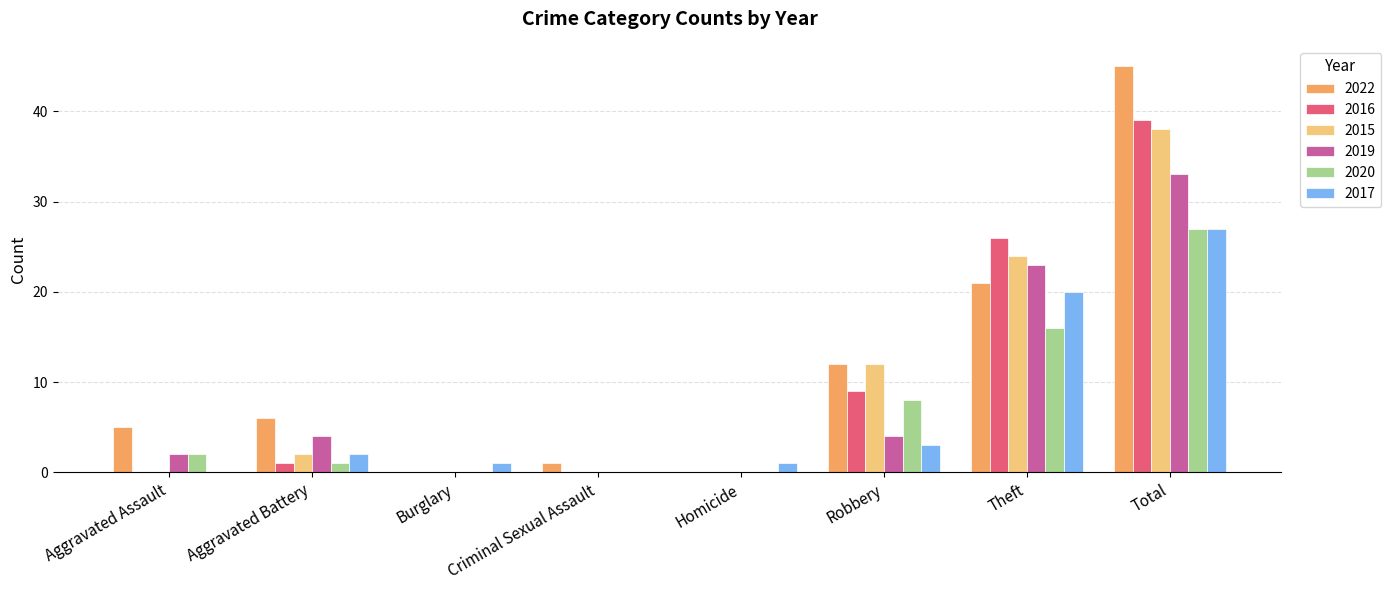

Which series has the largest total across all categories?

2022